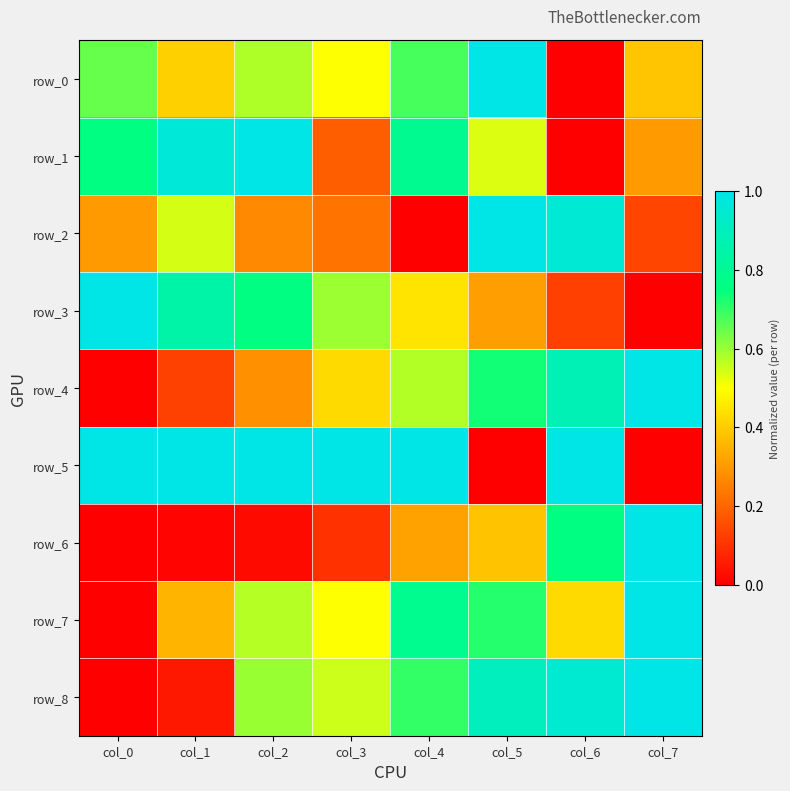

What is the average value of the row_2 series?

0.4